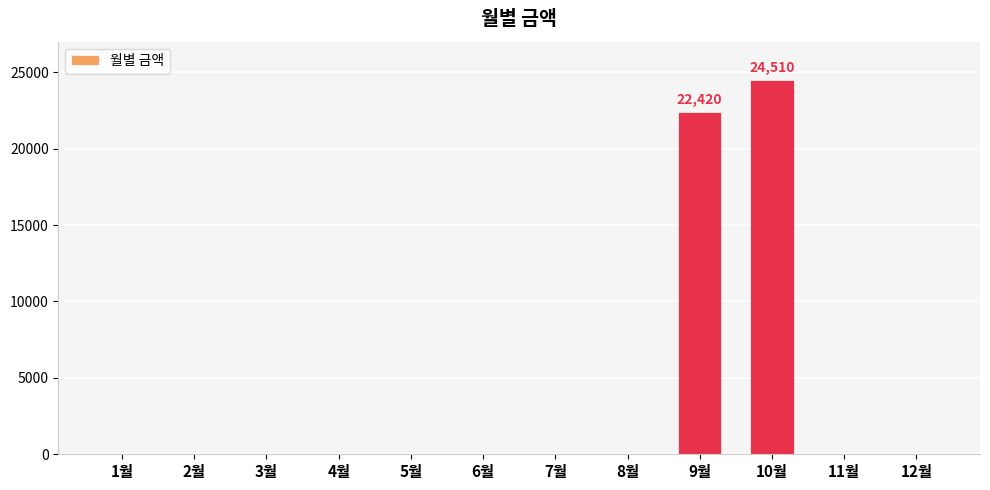

Which category has the highest value across all series?

10월